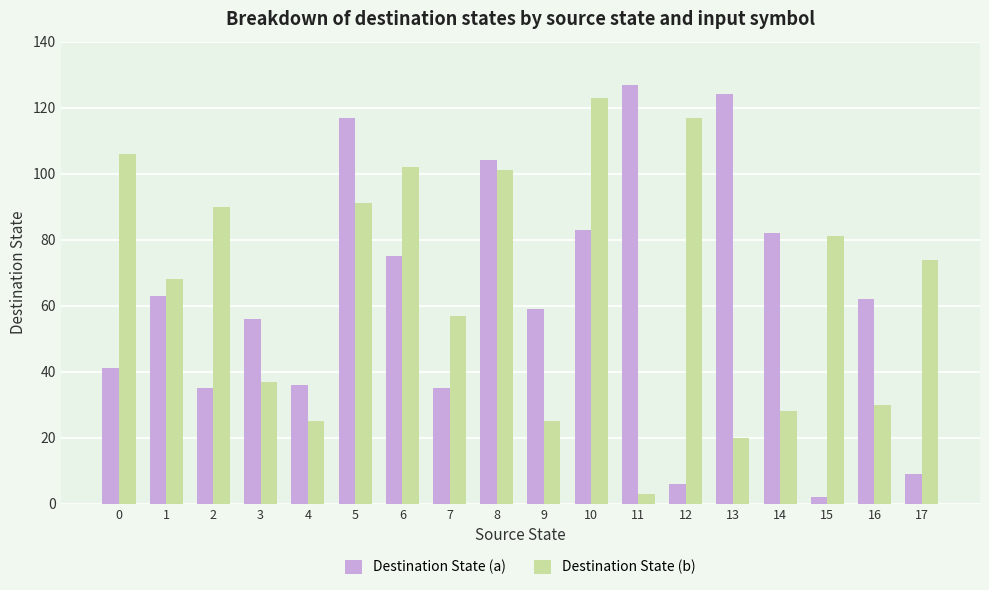

Are the bars grouped side by side (vs. stacked)?

Yes